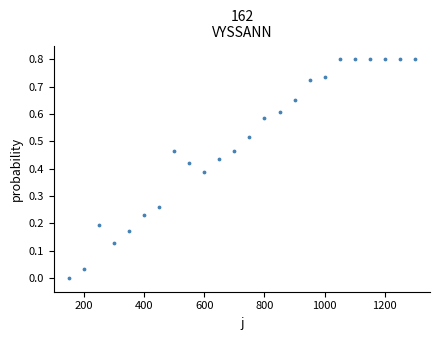

What is the range of Y values (max minus min)?

0.8